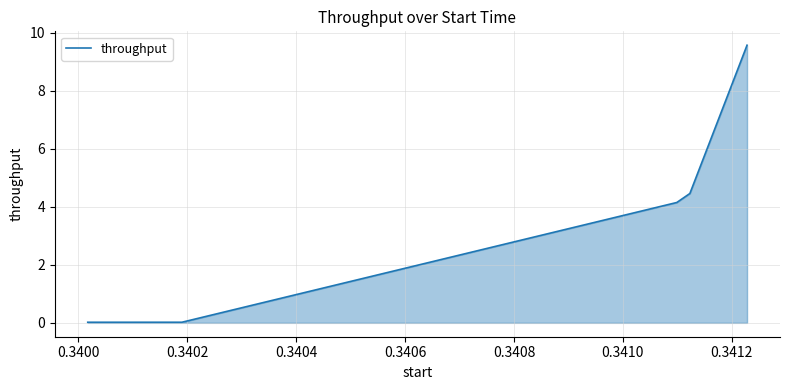

Does the chart display data point markers on the line(s)?

No